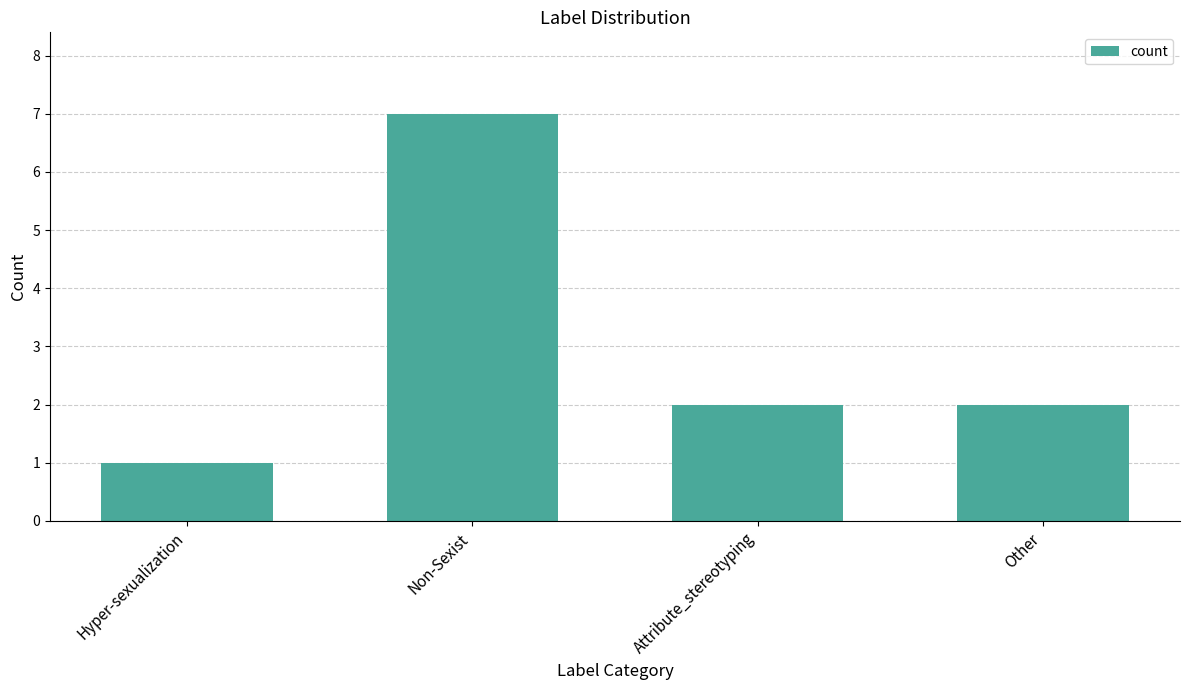

What is the difference between the maximum and second lowest values?

5